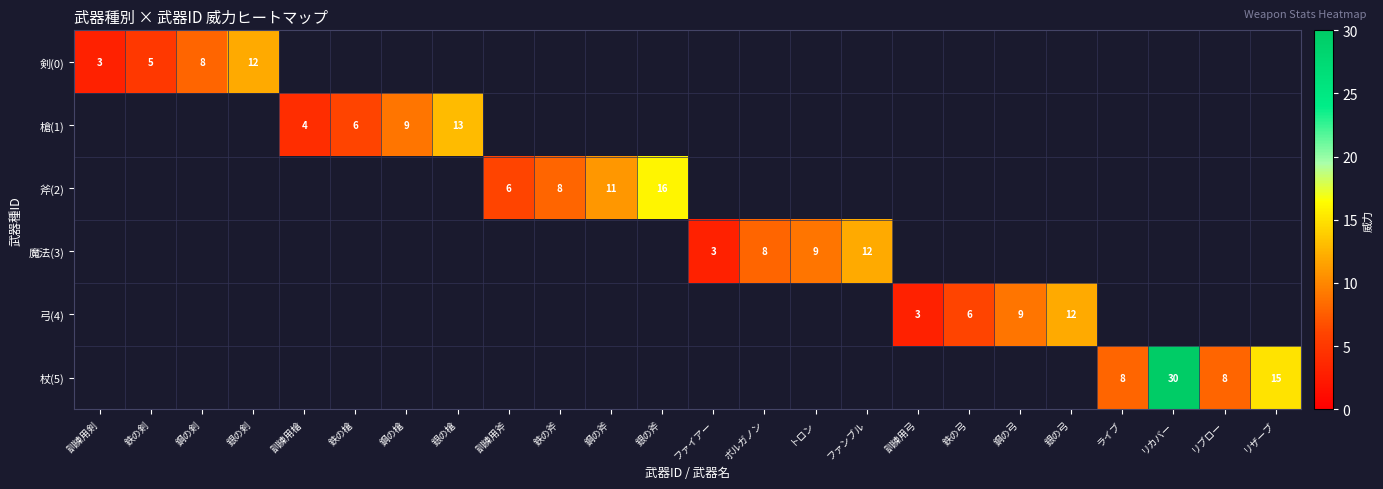

Which category has the lowest value across all series?

訓練用槍